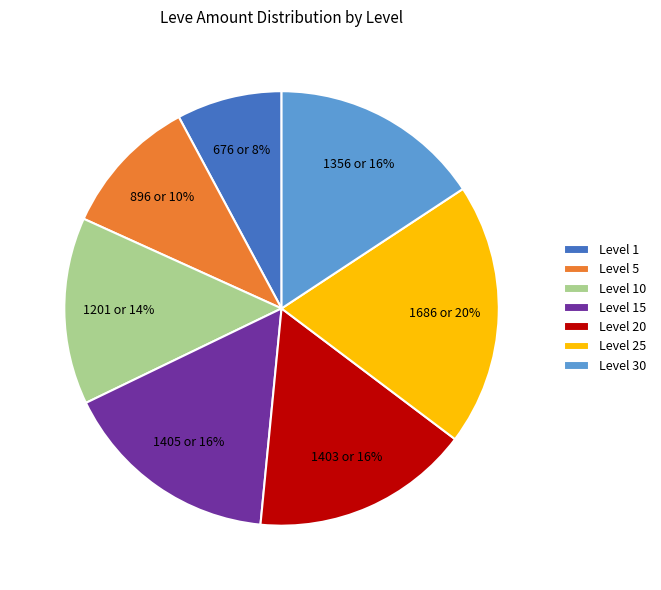

Does Level 5 represent more than half of the total?

No